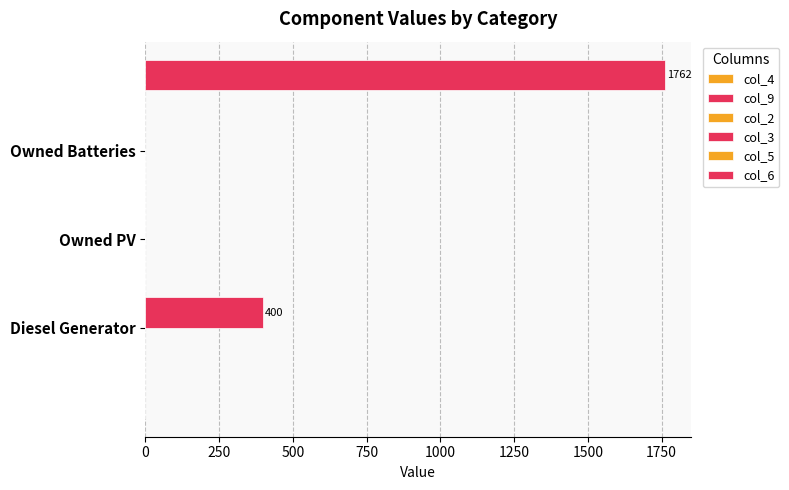

How many data points does each series have?

3